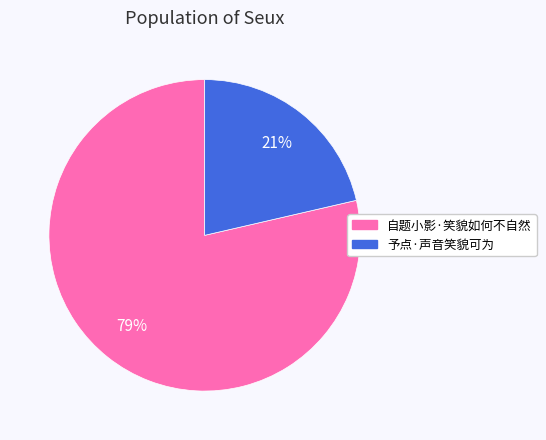

To the nearest percent, what is the average slice percentage?

50%